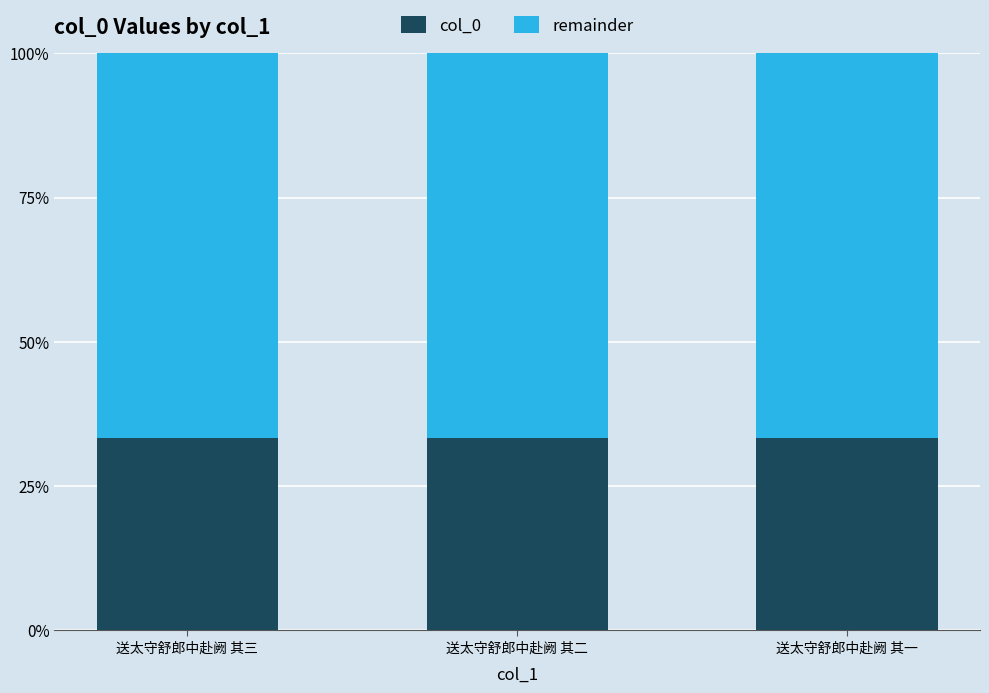

What is the total value across all series at 送太守舒郎中赴阙 其三?

100.0